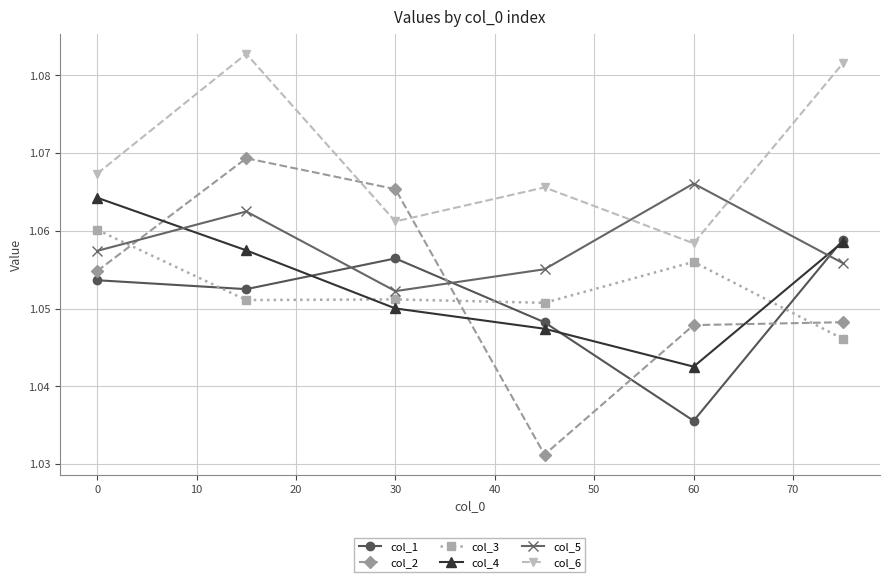

True or false: col_6 and col_3 intersect in this chart.

False